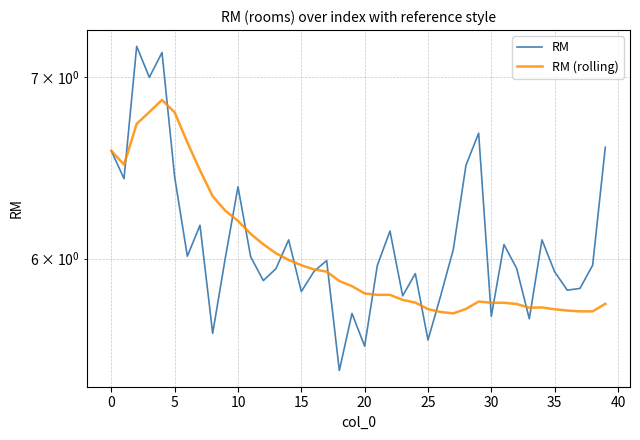

What are all the series names shown in the legend?

RM, RM (rolling)